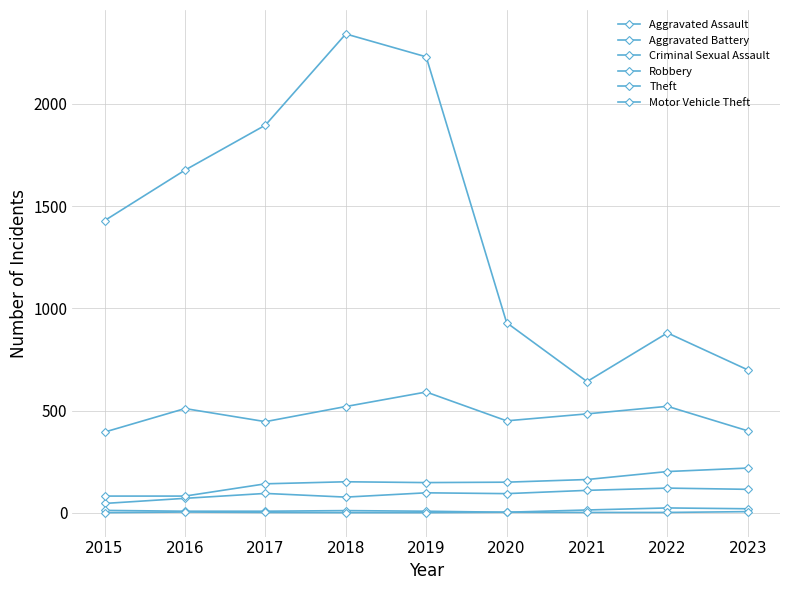

At which label does Criminal Sexual Assault reach its minimum?

2020